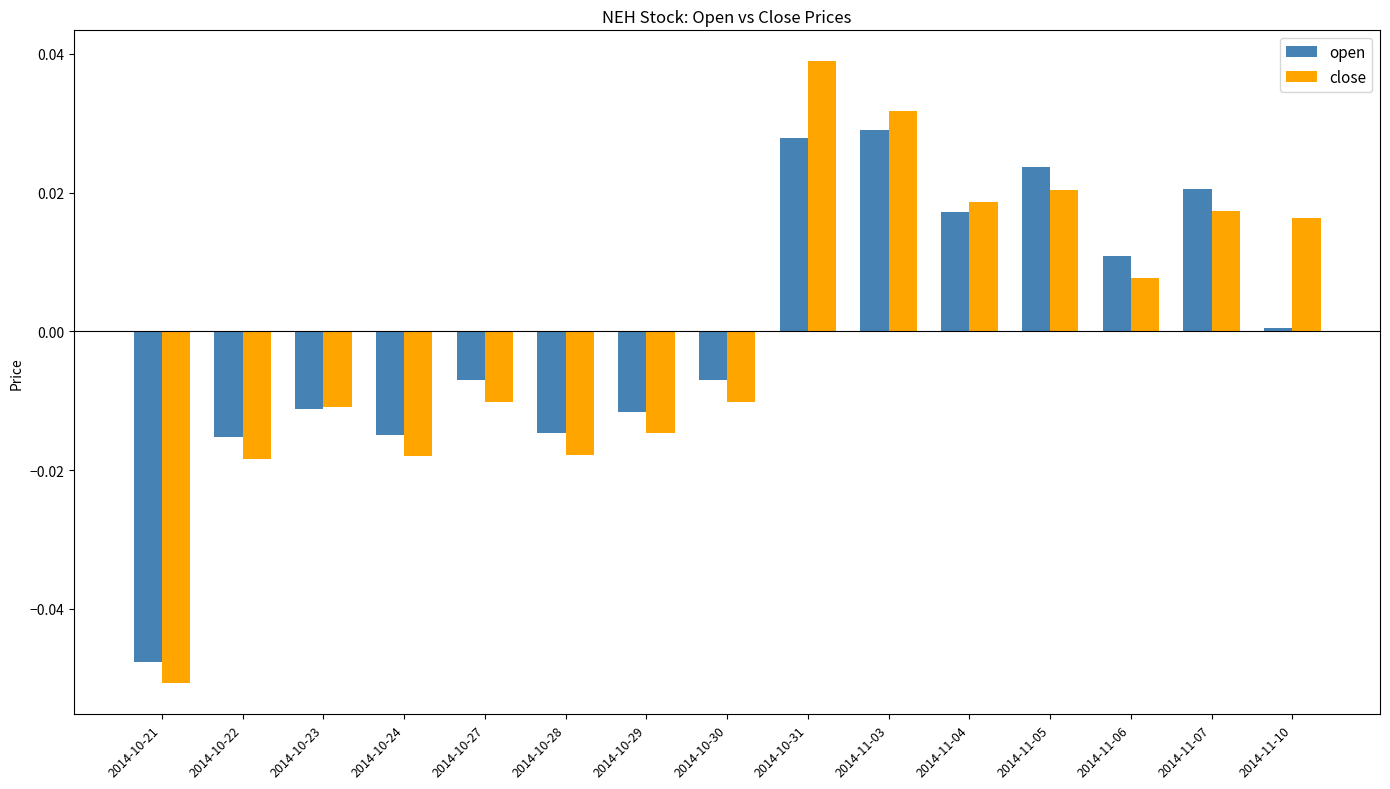

At which label does close reach its minimum?

2014-10-21